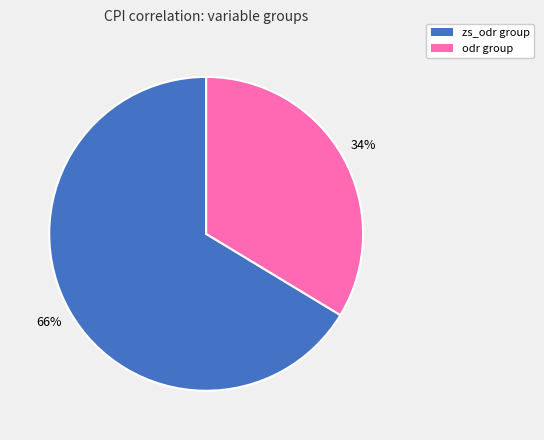

To the nearest percent, what is the average slice percentage?

50%